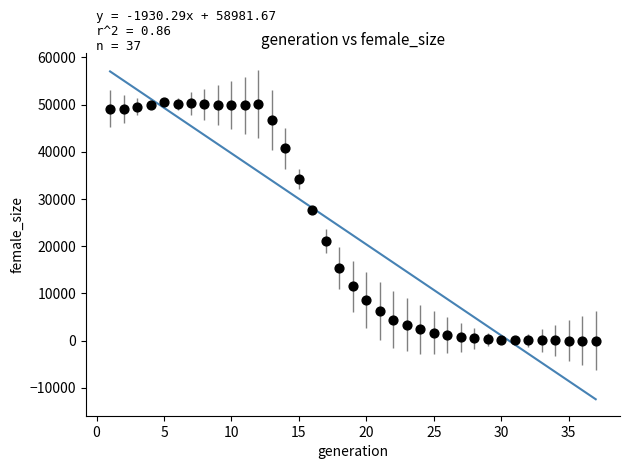

What Y value in the scatter plot is closest to 25231?

27607